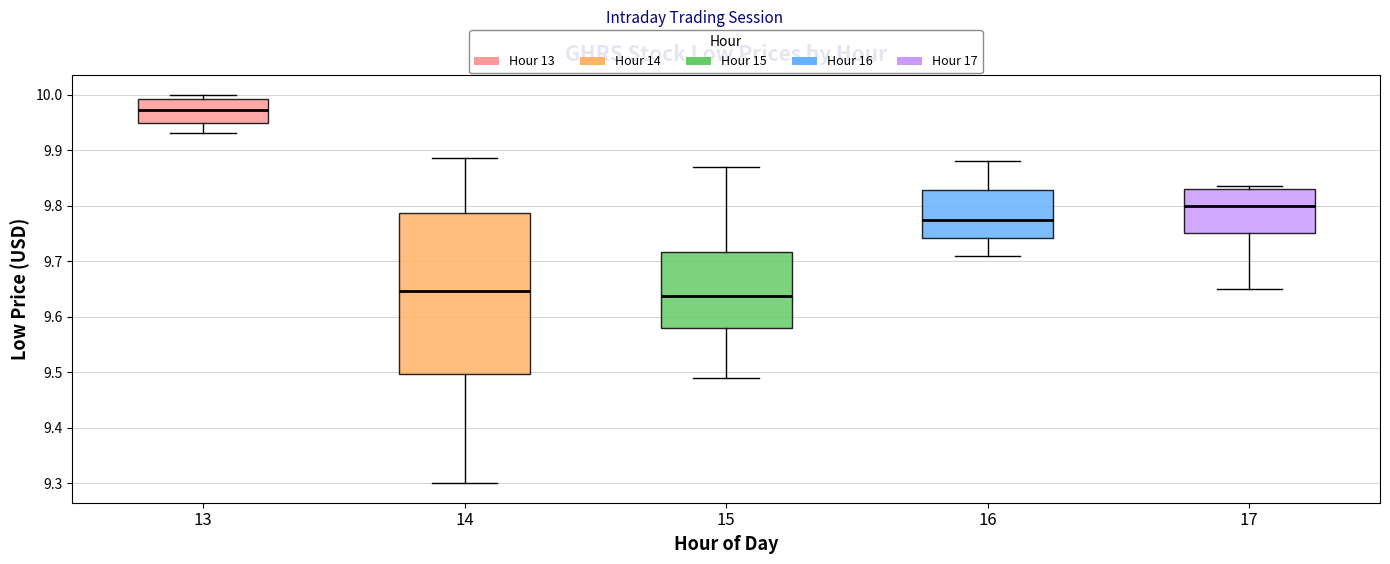

Comparing the boxes themselves (not the whiskers), which one is the tallest?

14